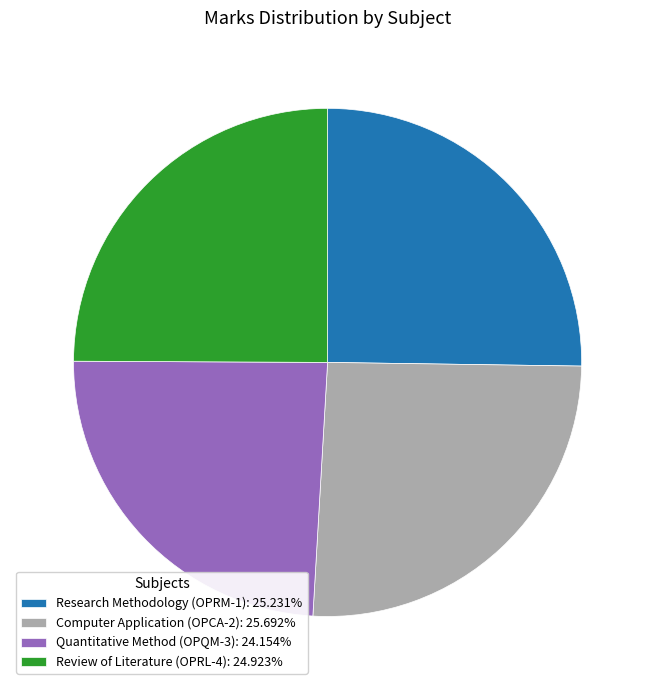

Combined, do Research Methodology (OPRM-1): 25.231% and Quantitative Method (OPQM-3): 24.154% account for over 50%?

No